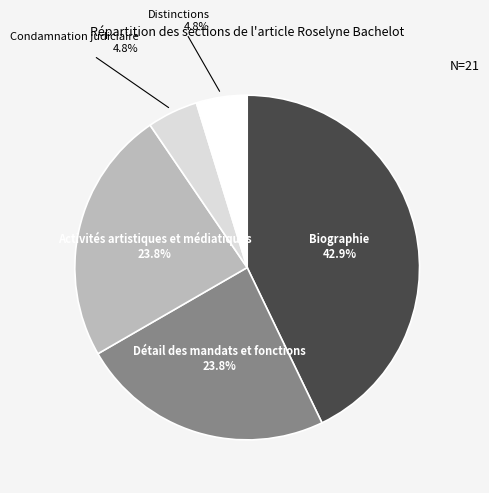

What percentage is NOT represented by Distinctions?

95.2%